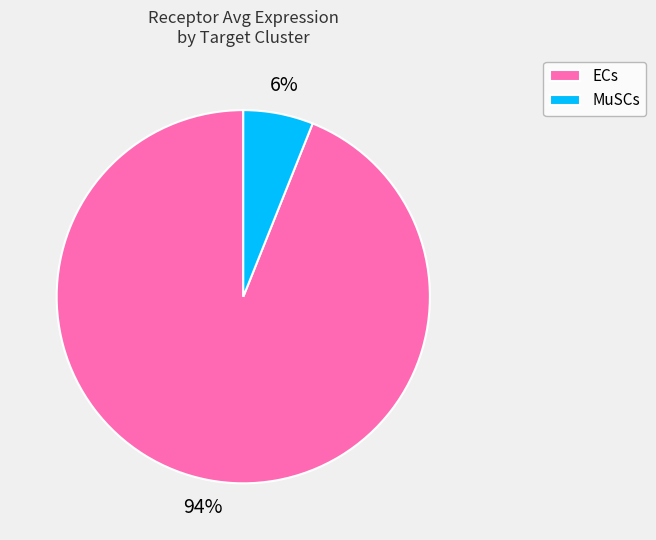

To the nearest percent, what portion does MuSCs represent?

6%